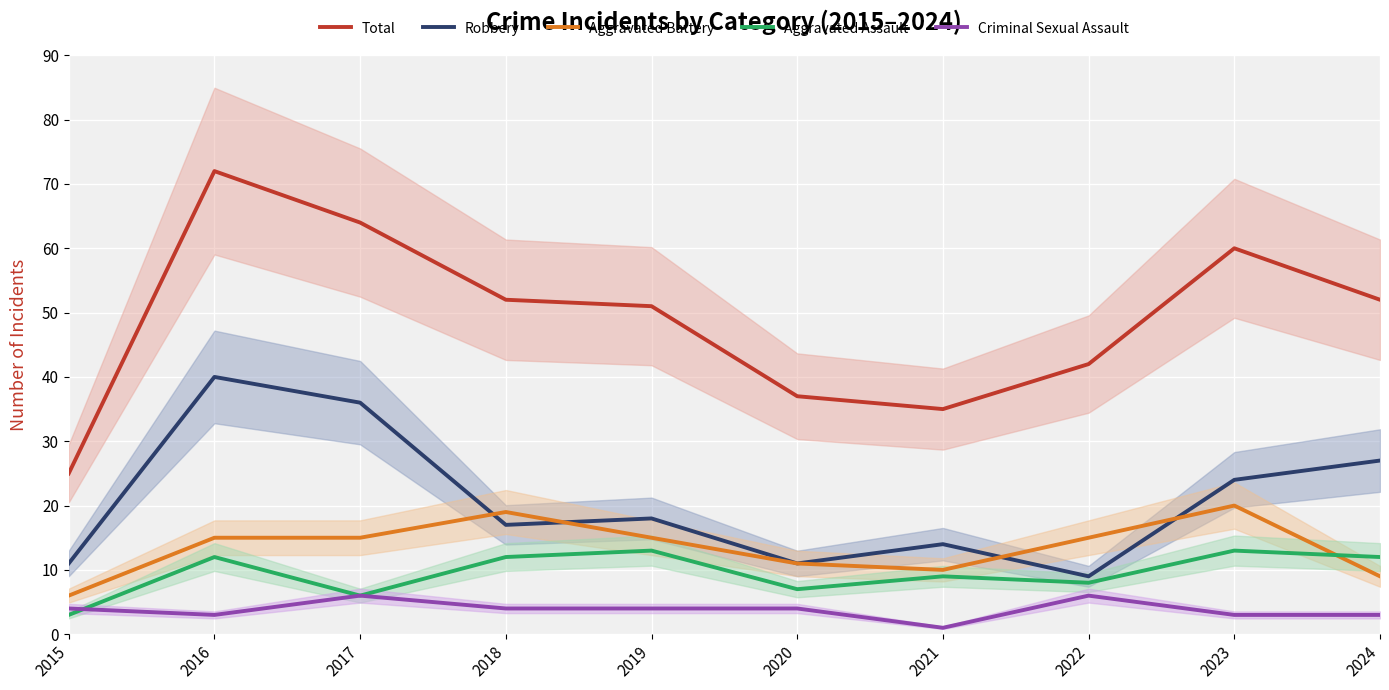

Where is Aggravated Battery nearest to the value 13?

2016